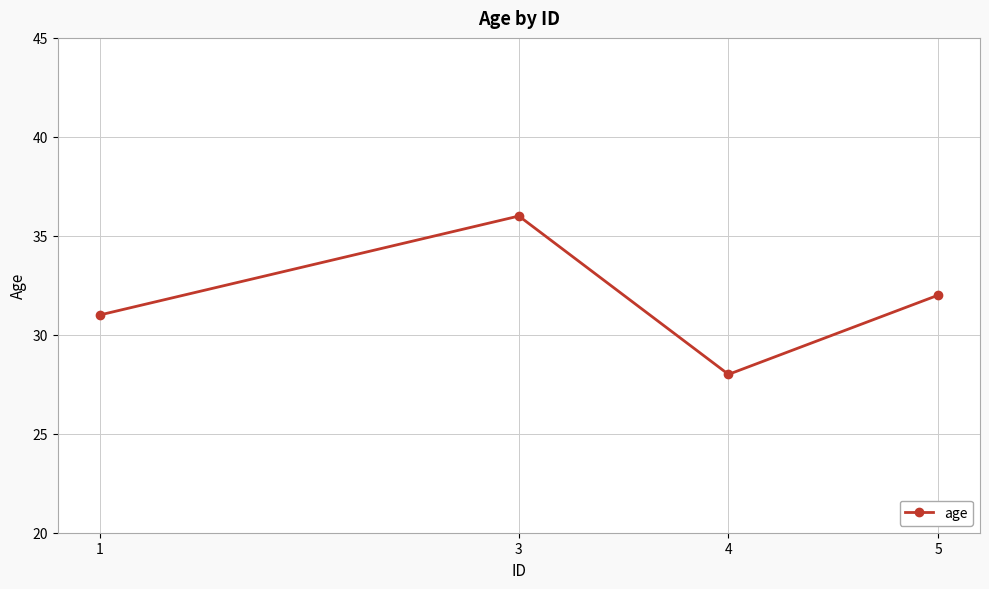

Rank the categories by value from lowest to highest.

4, 1, 5, 3